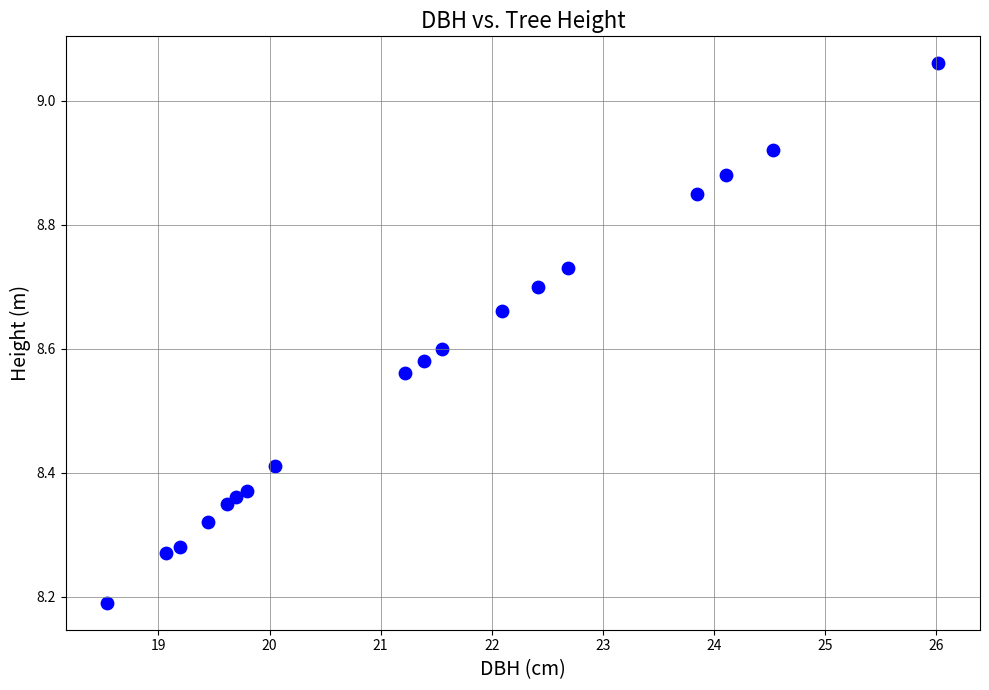

What is the range of X values (max minus min)?

7.5